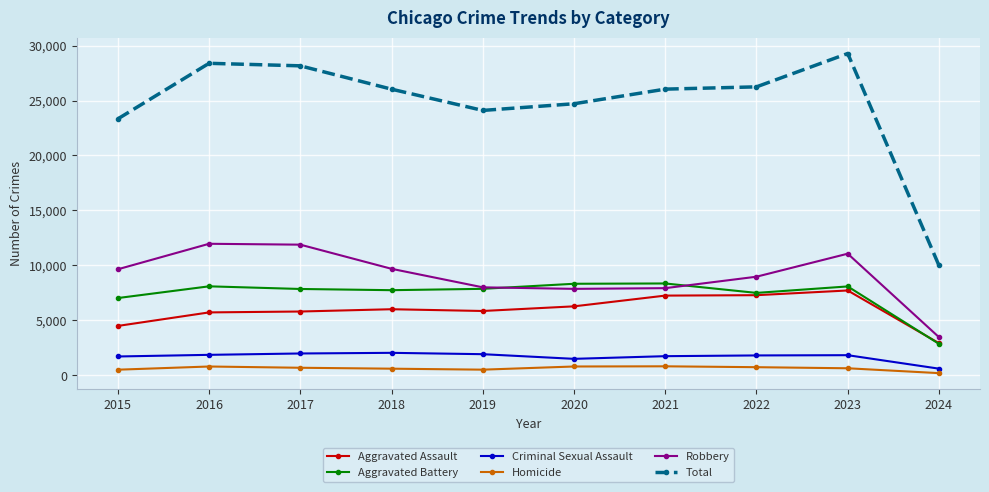

What value does the Total series have at 2019, to the nearest 100?

24100